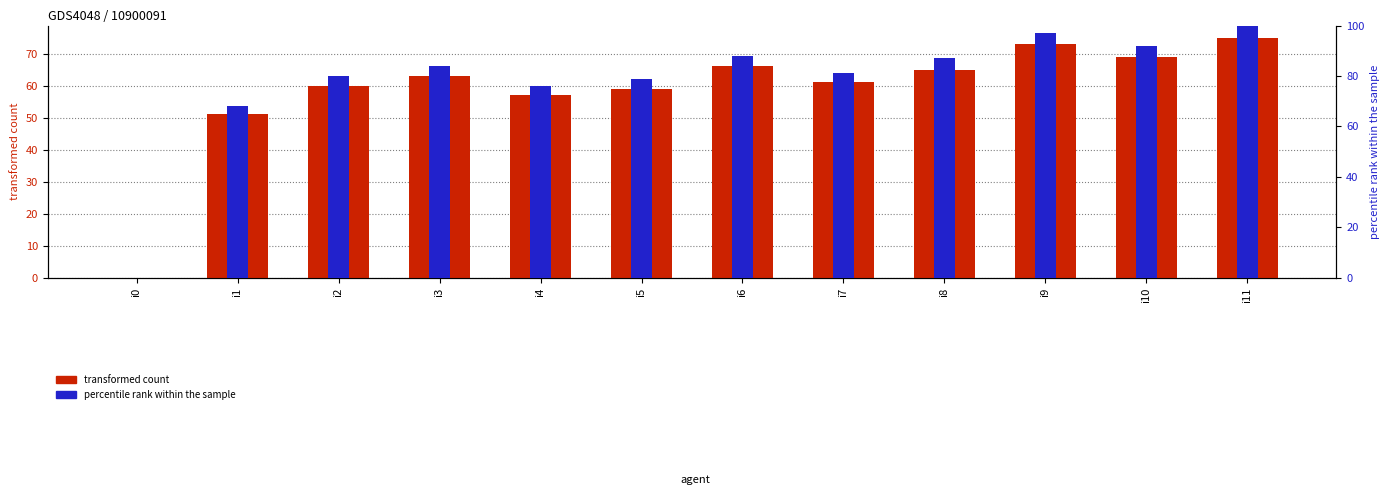

Between i5 and i11, which is larger?

i11